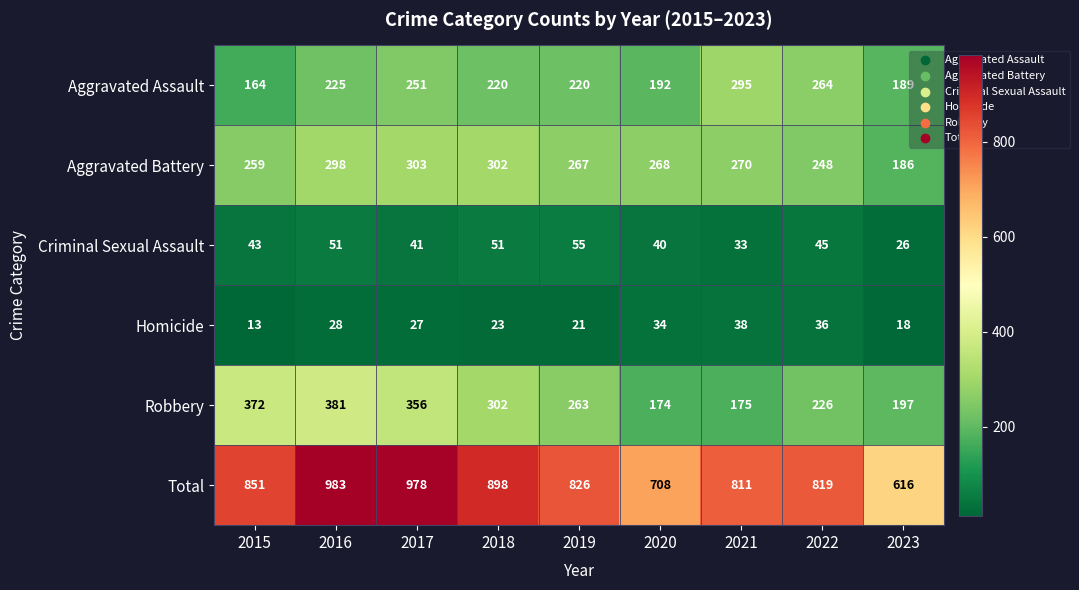

What is the sum of the Robbery values at 2017 and 2016?

737